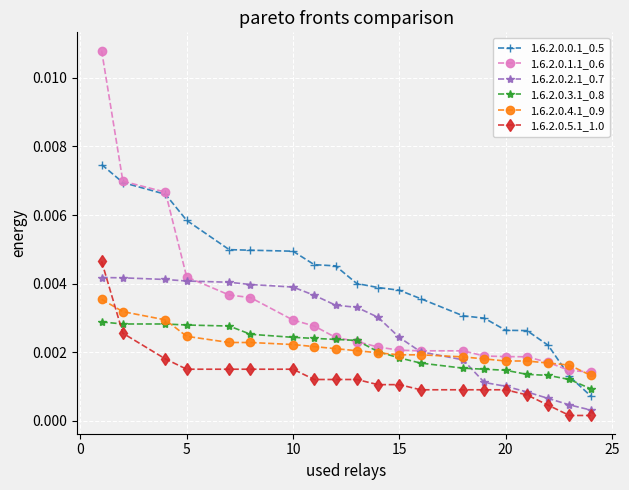

List the series in order of their peak value, highest first.

1.6.2.0.1.1_0.6, 1.6.2.0.0.1_0.5, 1.6.2.0.5.1_1.0, 1.6.2.0.2.1_0.7, 1.6.2.0.4.1_0.9, 1.6.2.0.3.1_0.8